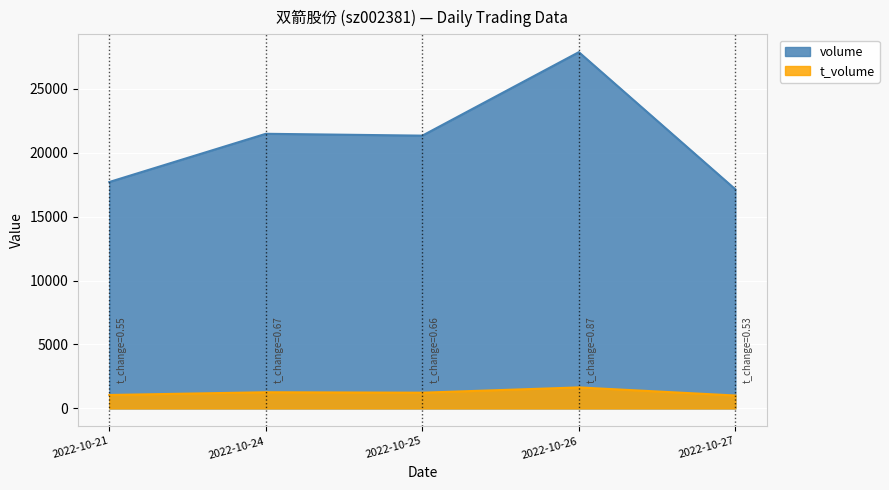

Read the t_volume value at 2022-10-26.

1642